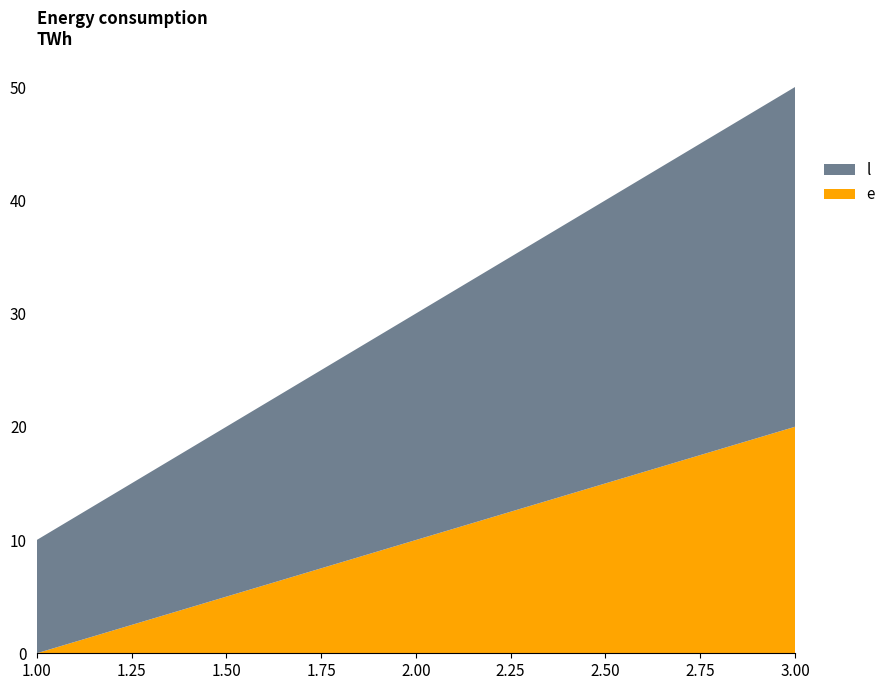

Reading left to right, what are all the values shown in this chart?

e: 0	10	20
l: 10	20	30